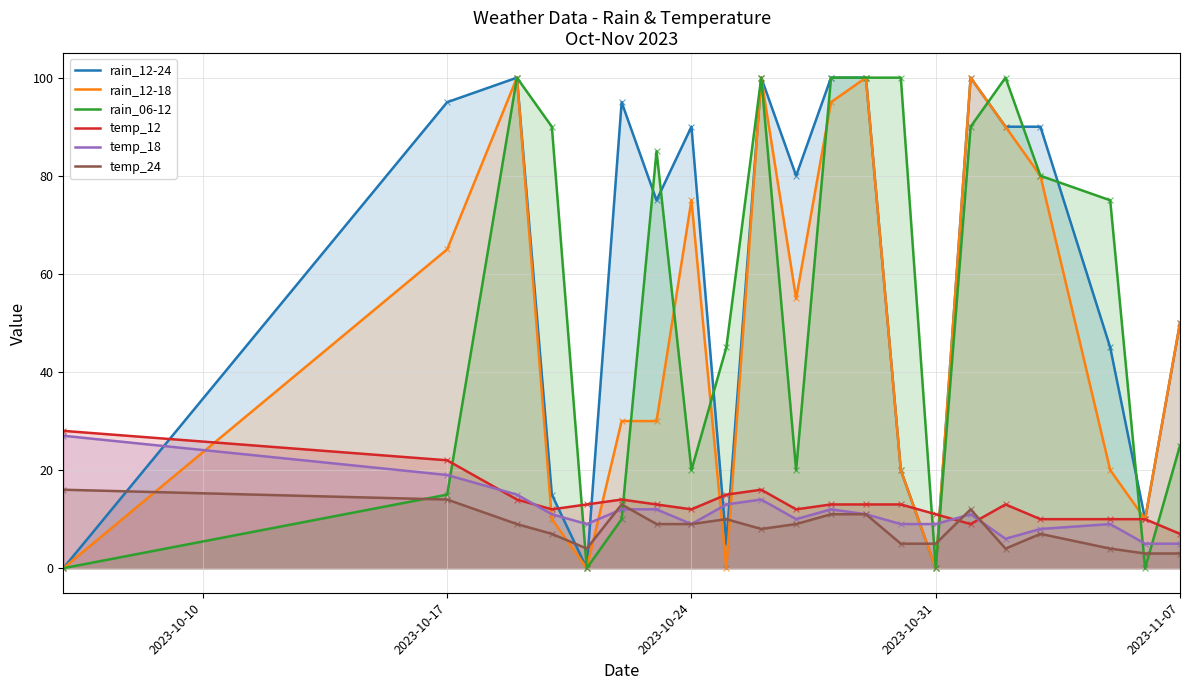

Which series has the largest total across all categories?

rain_12-24